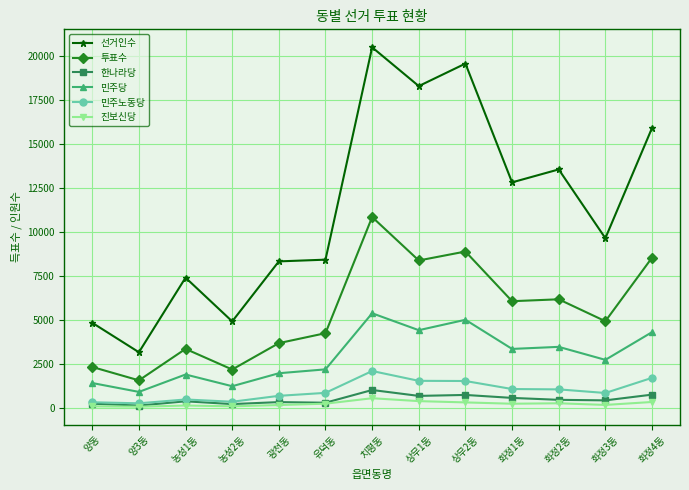

The value of 선거인수 at 화정4동 is 10882. True or false?

False